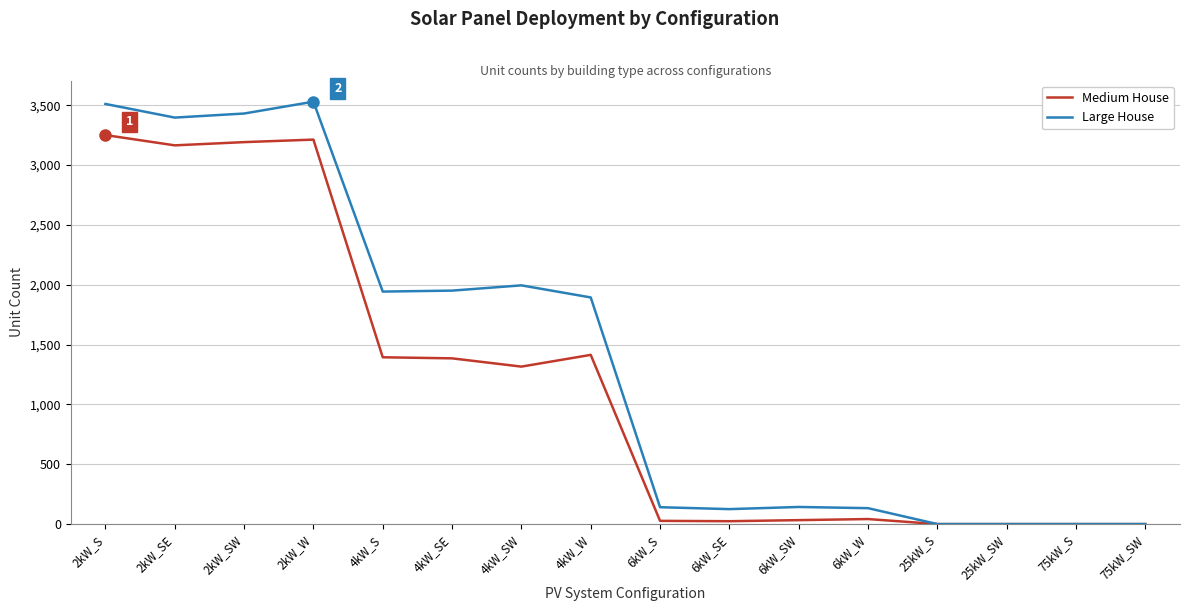

Which series changed the most between 2kW_W and 4kW_SW?

Medium House